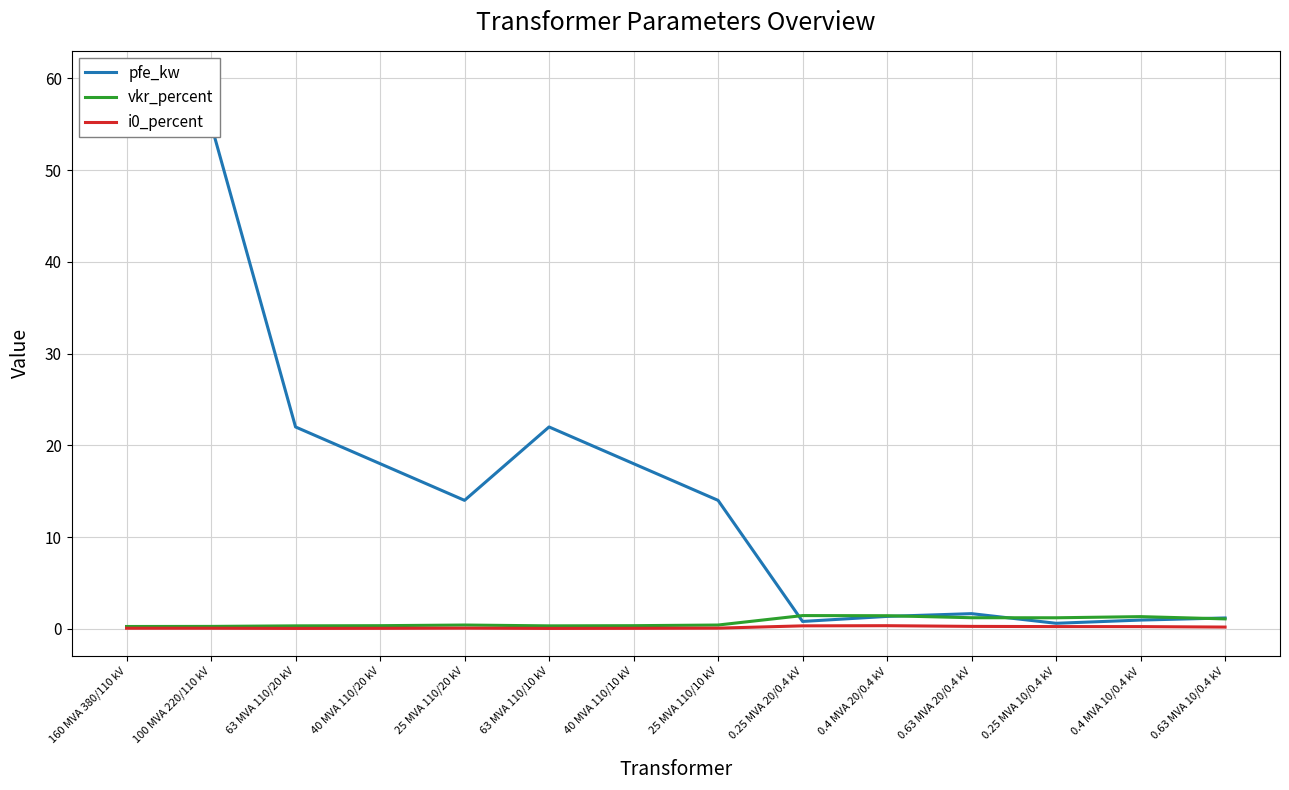

At which label does pfe_kw reach its peak?

160 MVA 380/110 kV